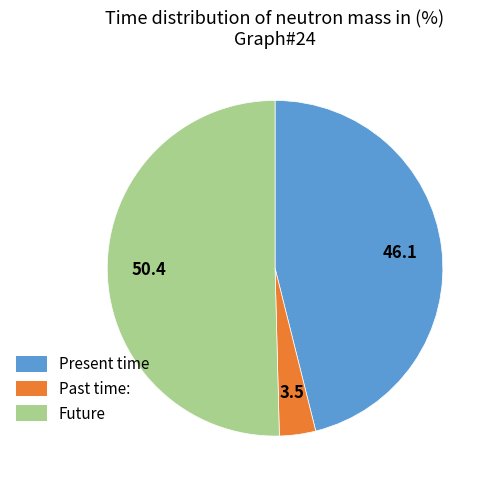

Is there any slice that represents more than half of the pie?

Yes